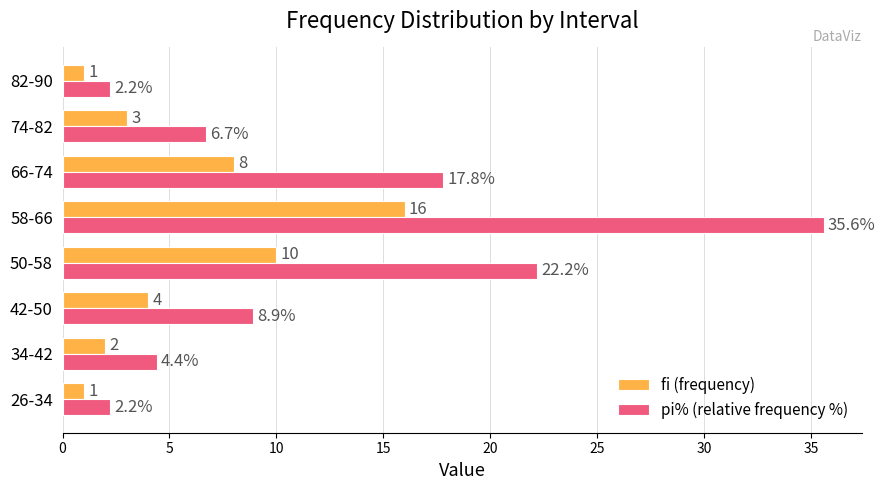

Is it true that fi (frequency) equals 16.0 at 58-66?

True